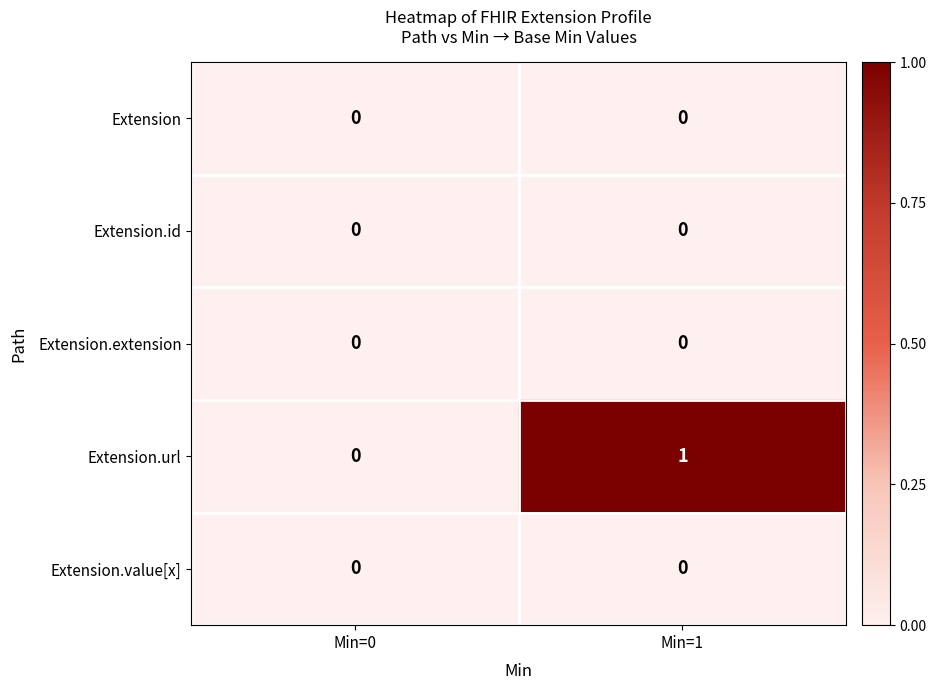

The value of Extension.url at Min=1 is 0. True or false?

False